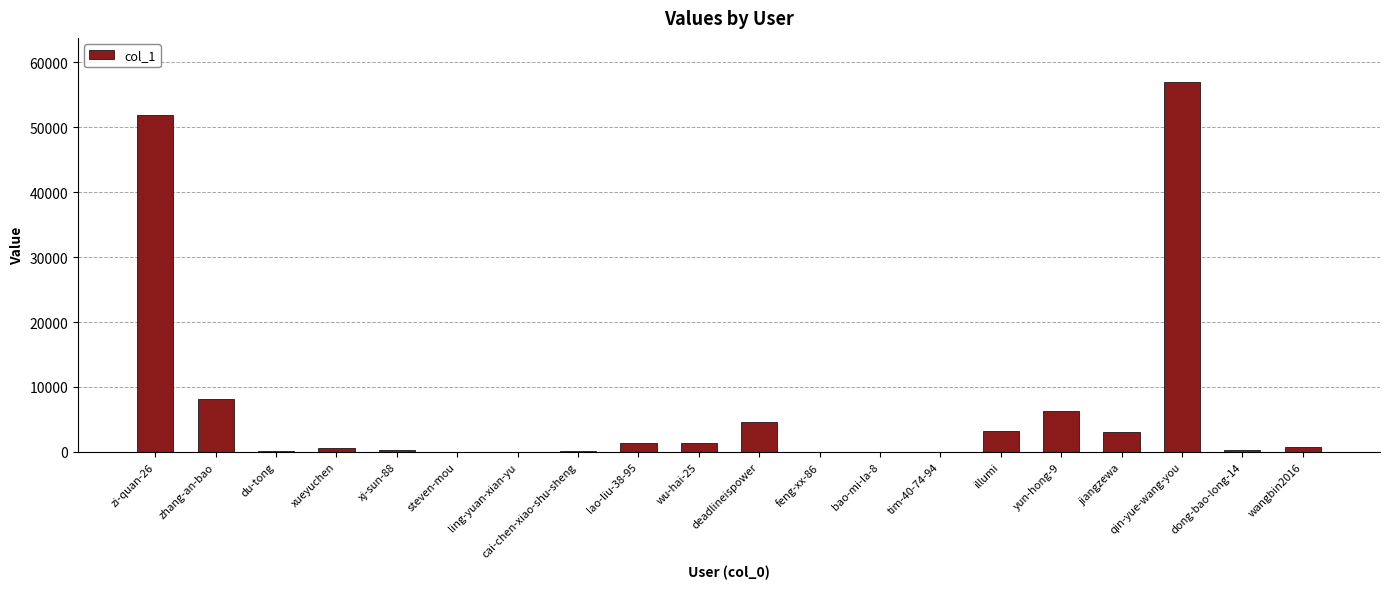

At which label is the value closest to 28474?

zhang-an-bao